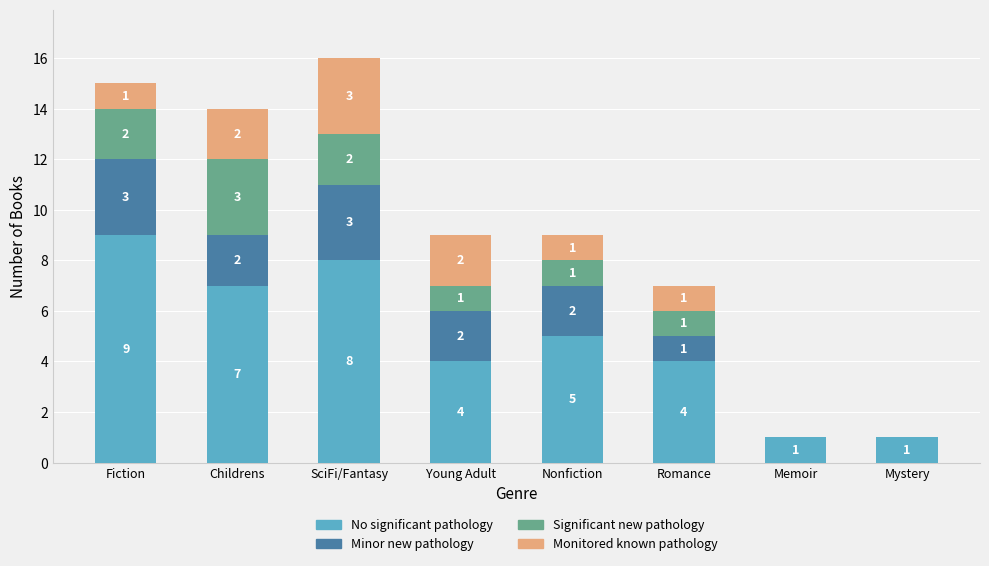

The value of No significant pathology at Mystery is 1. True or false?

True